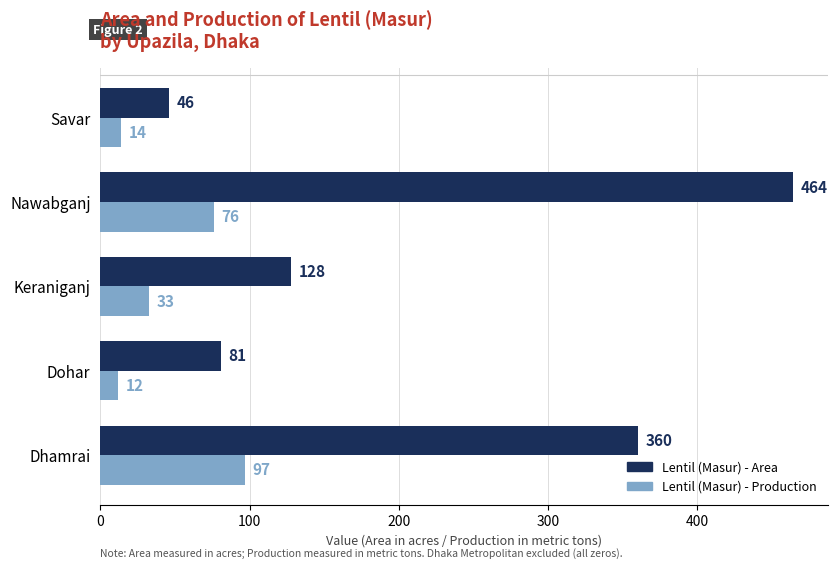

What is the maximum value for Lentil (Masur) - Area?

464